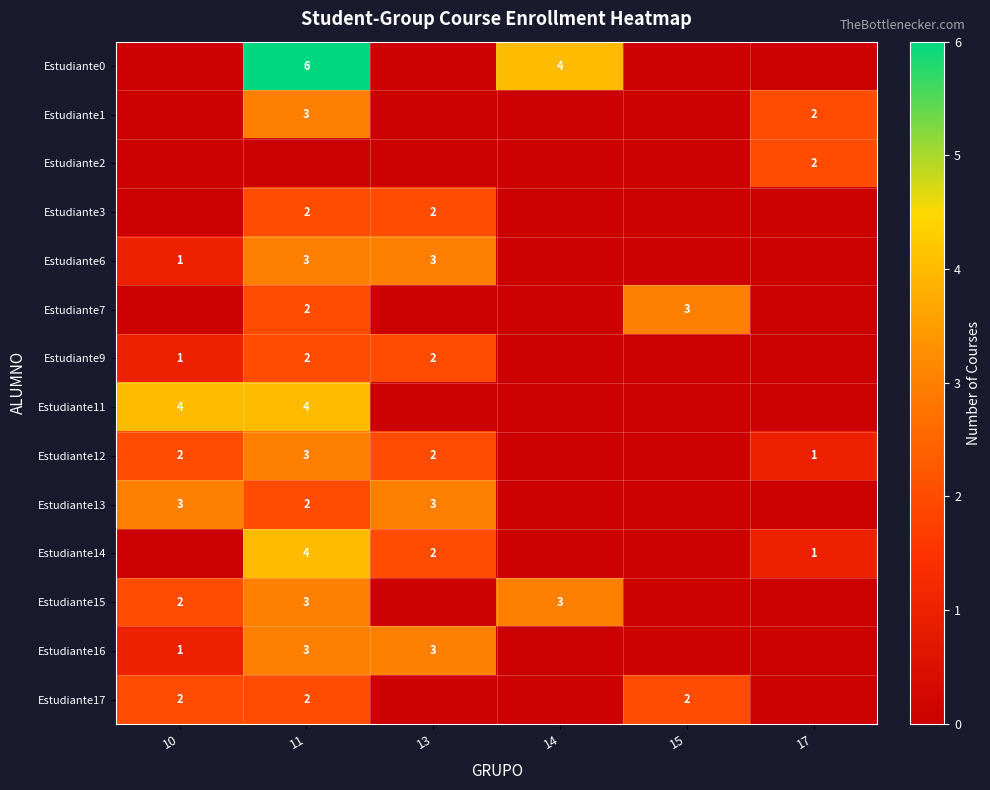

What is the sum of the Estudiante16 values at 13 and 10?

4